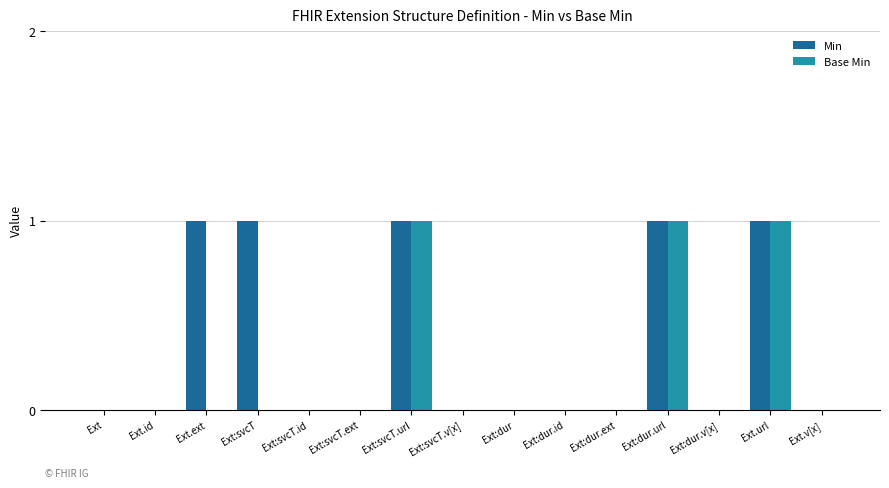

How many data points does each series have?

15